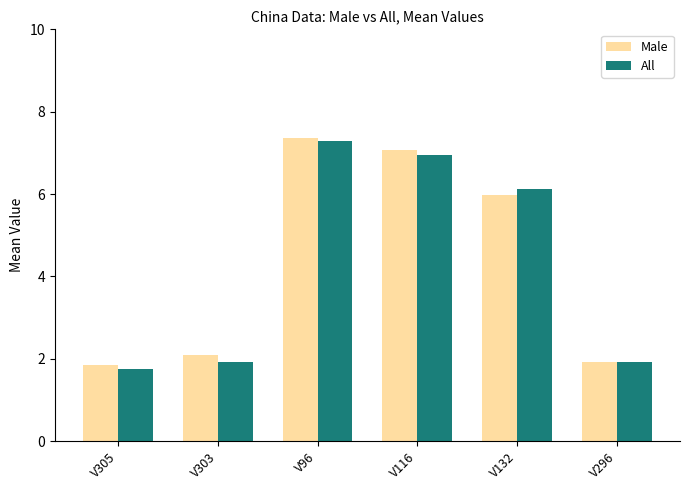

What is the difference between the maximum and second lowest values in the All series?

5.4